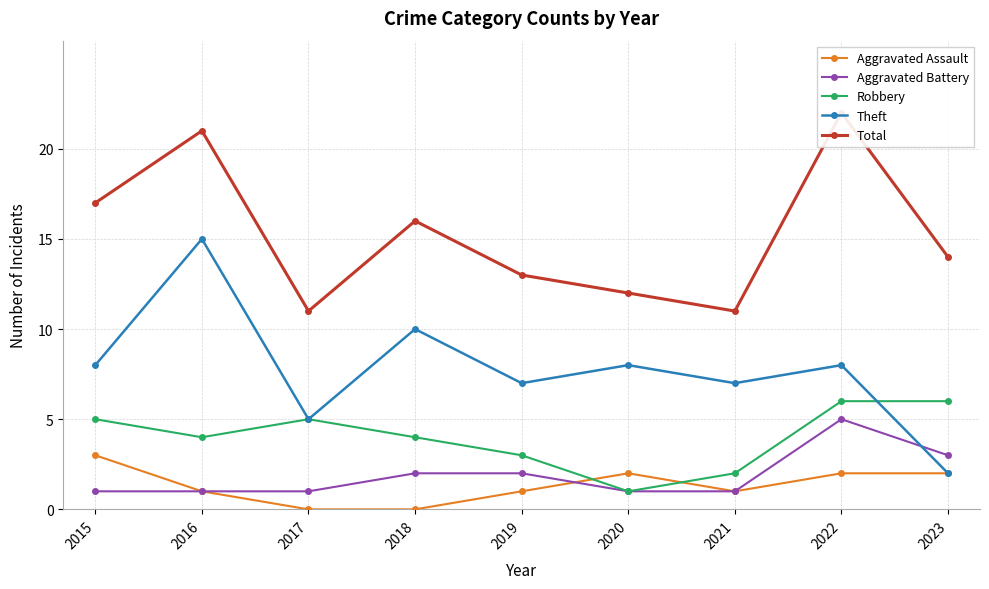

True or false: Aggravated Battery has a value of 5 at 2023.

False